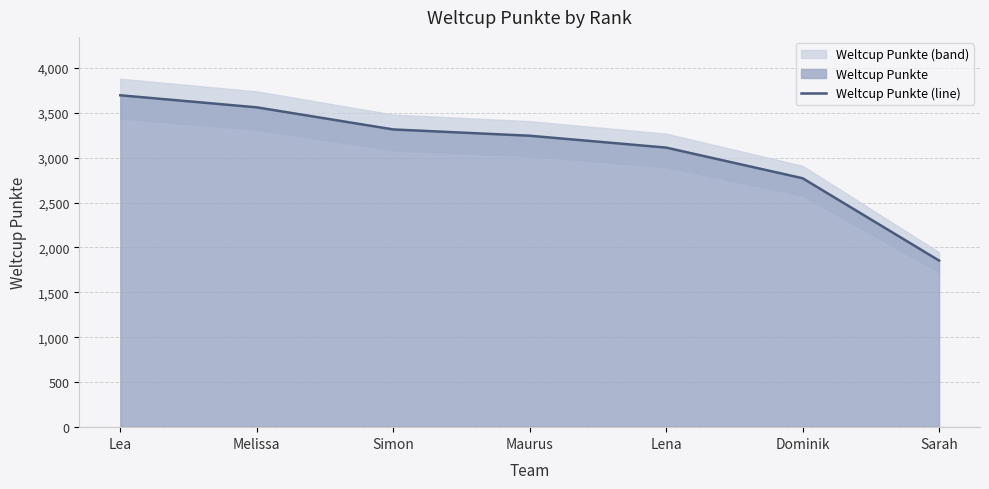

How many distinct data groups are displayed?

1